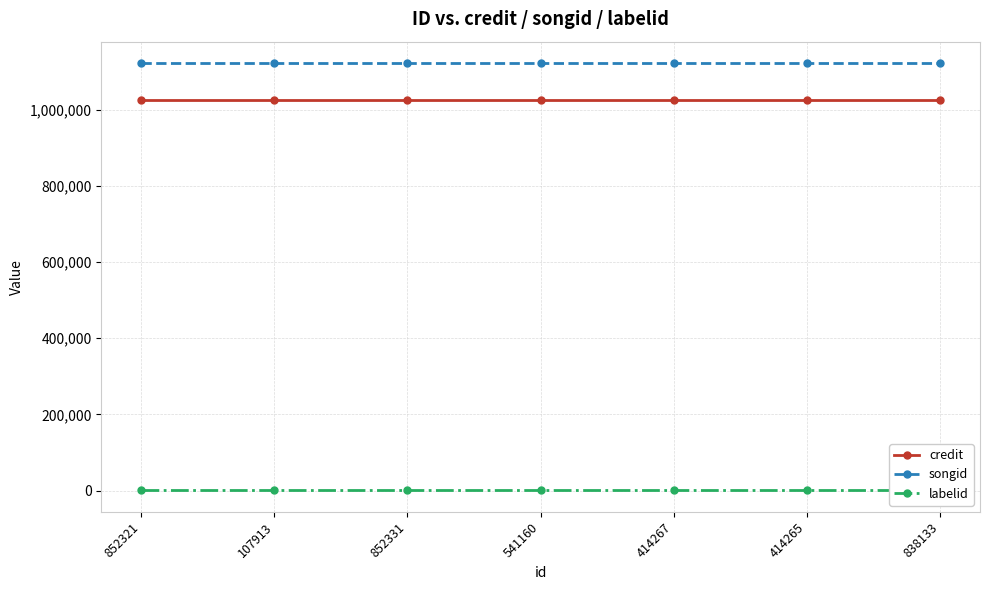

What is the minimum value for credit?

1026196